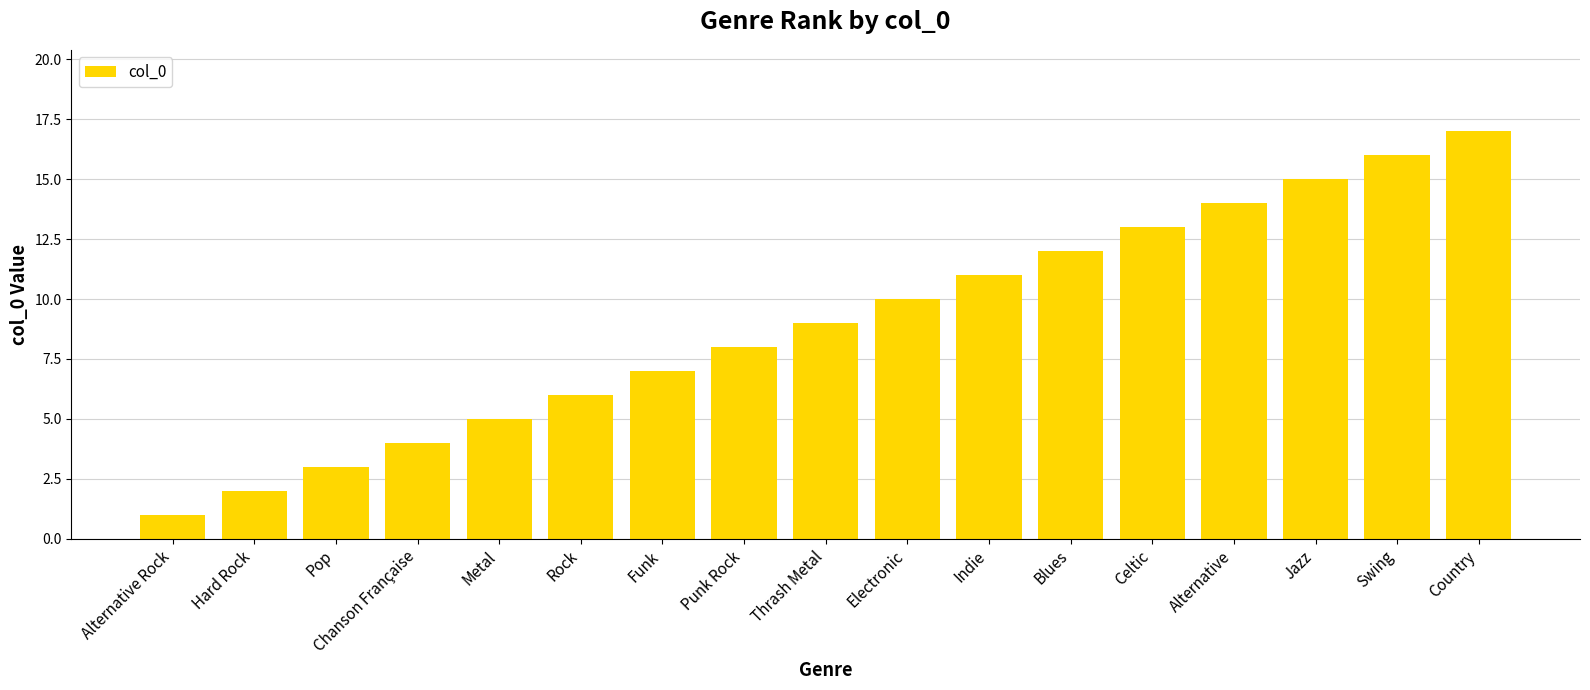

Approximately how many times larger is the value at Alternative Rock compared to Funk?

0.1